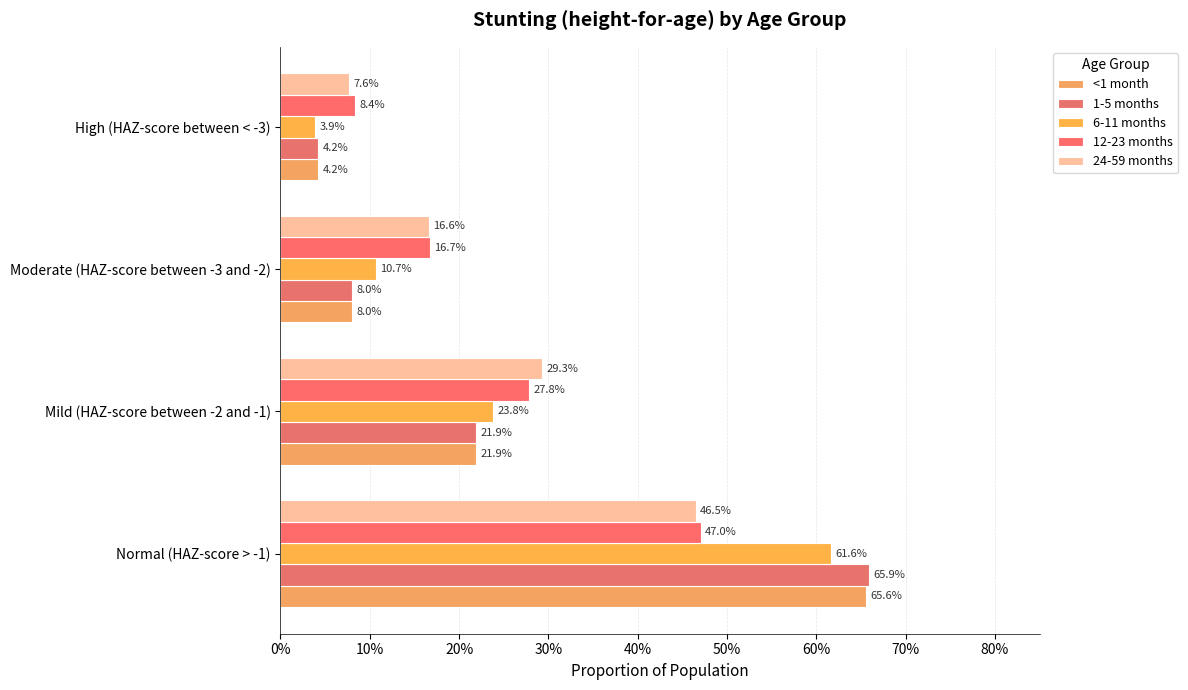

Rank the series by their maximum value, from highest to lowest.

1-5 months, <1 month, 6-11 months, 12-23 months, 24-59 months